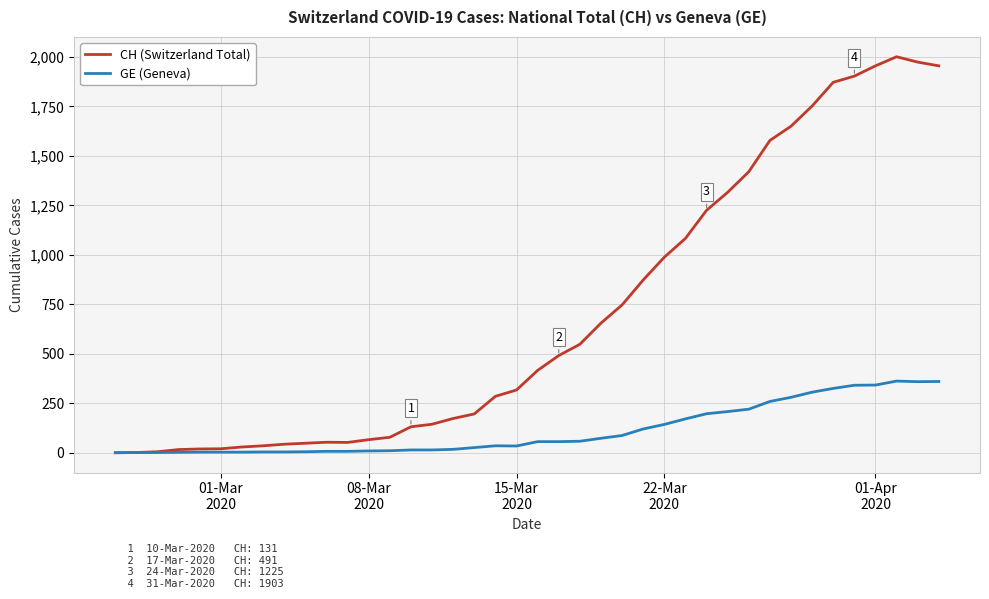

Which series has the largest total across all categories?

CH (Switzerland Total)